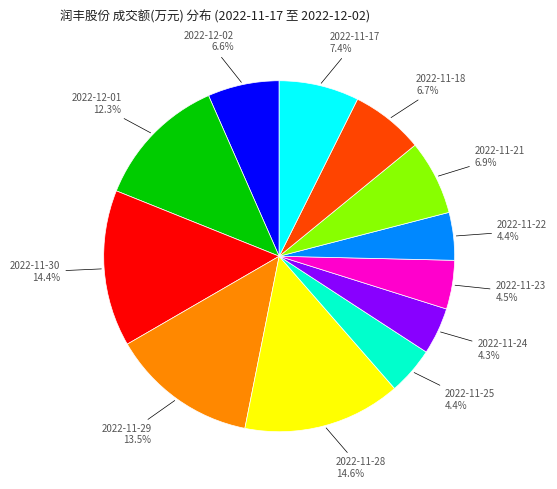

Is there a majority slice in this chart?

No